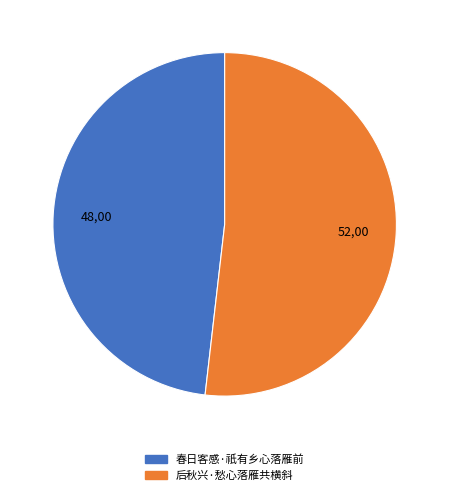

Do 后秋兴·愁心落雁共横斜 and 春日客感·祇有乡心落雁前 together represent more than half of the pie?

Yes